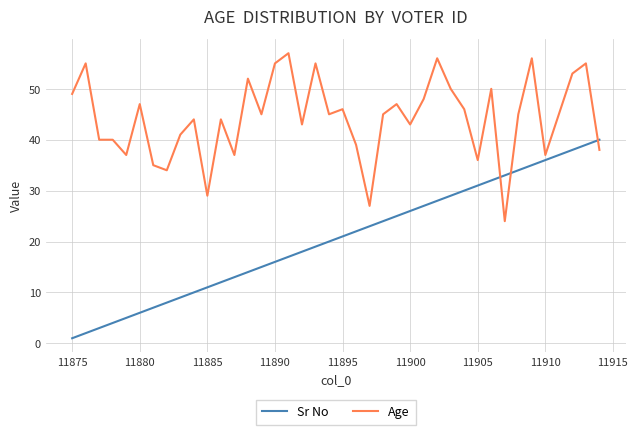

True or false: Sr No and Age cross at least once.

True